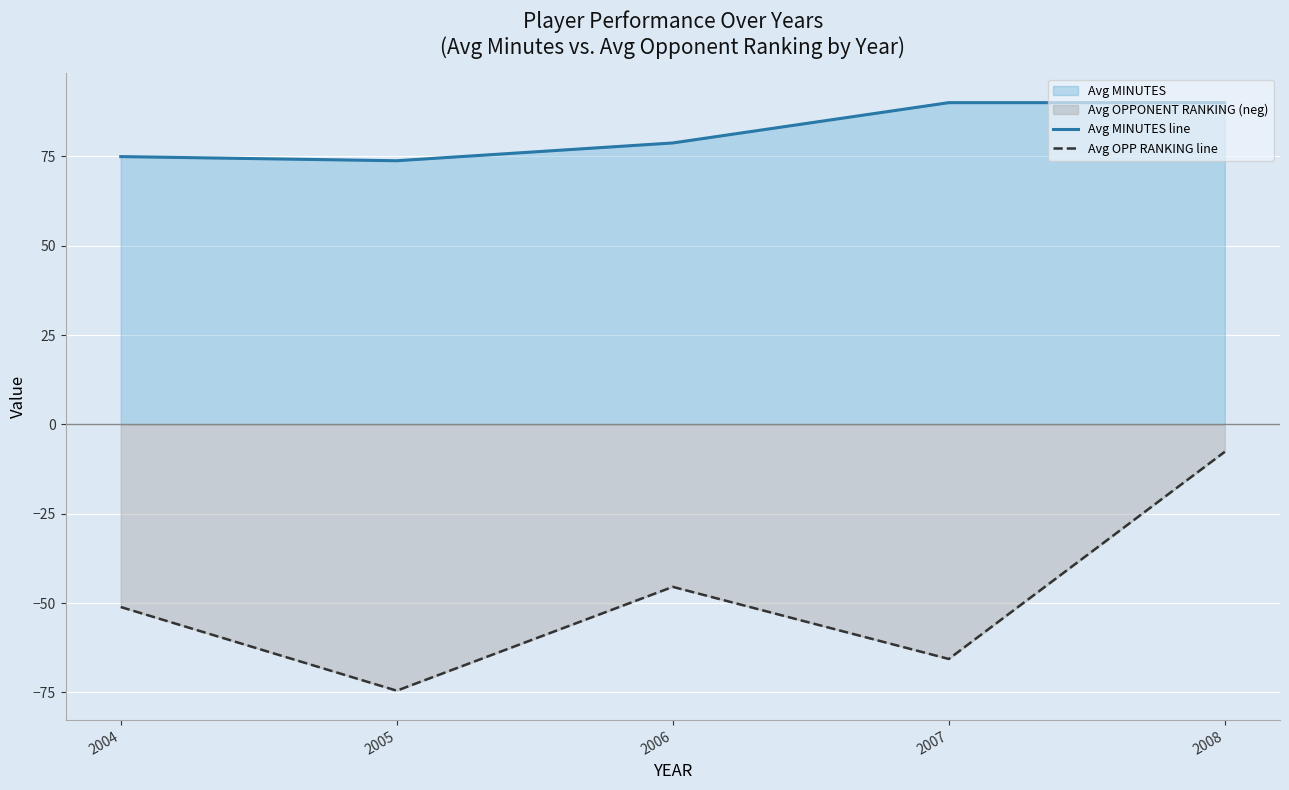

List the labels in order of Avg MINUTES line value, smallest first.

2005, 2004, 2006, 2007, 2008